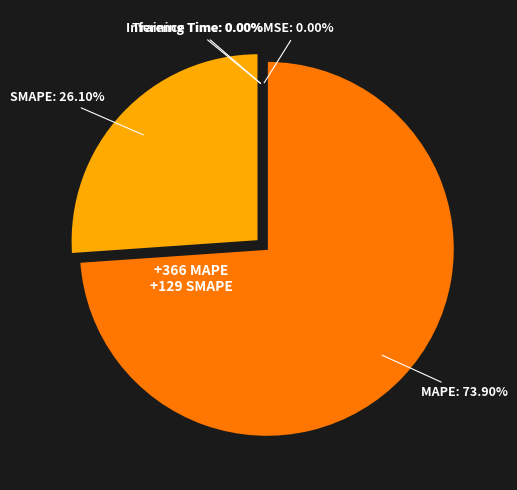

Approximately how many times larger is the value at MAPE compared to SMAPE?

2.8